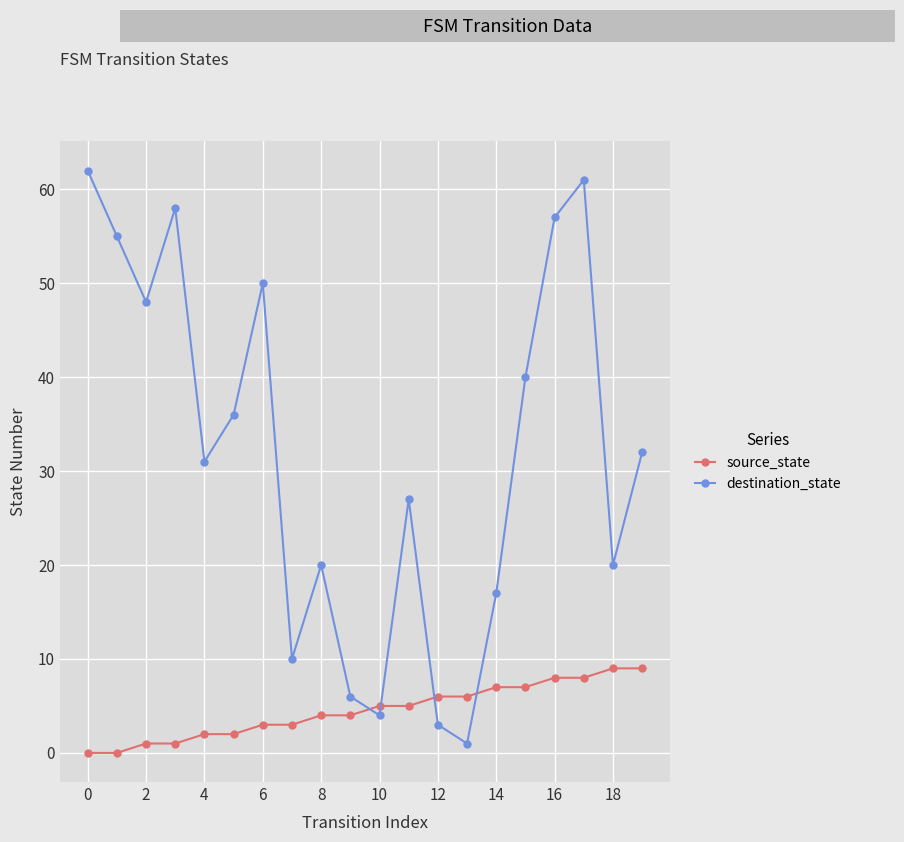

Reading left to right, list all the values displayed in this chart.

source_state: 0	0	1	1	2	2	3	3	4	4	5	5	6	6	7	7	8	8	9	9
destination_state: 62	55	48	58	31	36	50	10	20	6	4	27	3	1	17	40	57	61	20	32